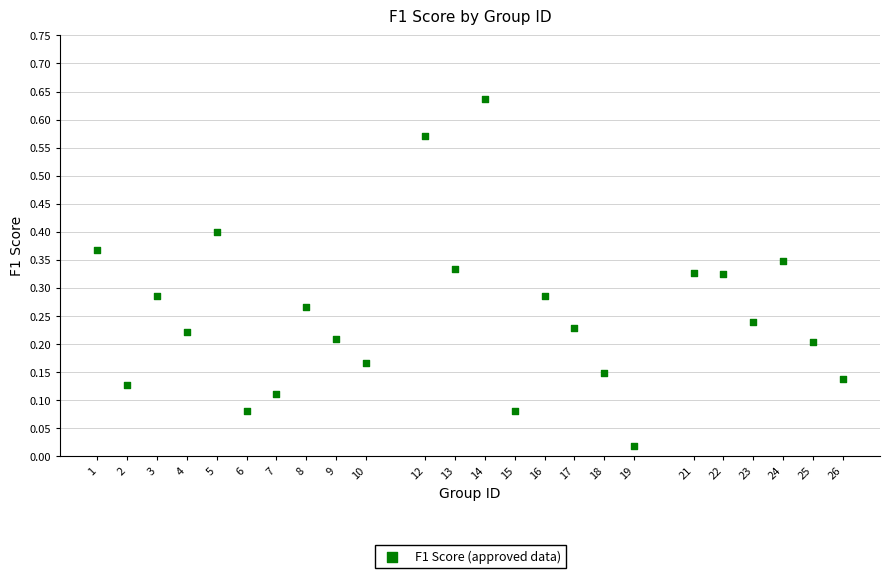

What is the range of X values (max minus min)?

25.0